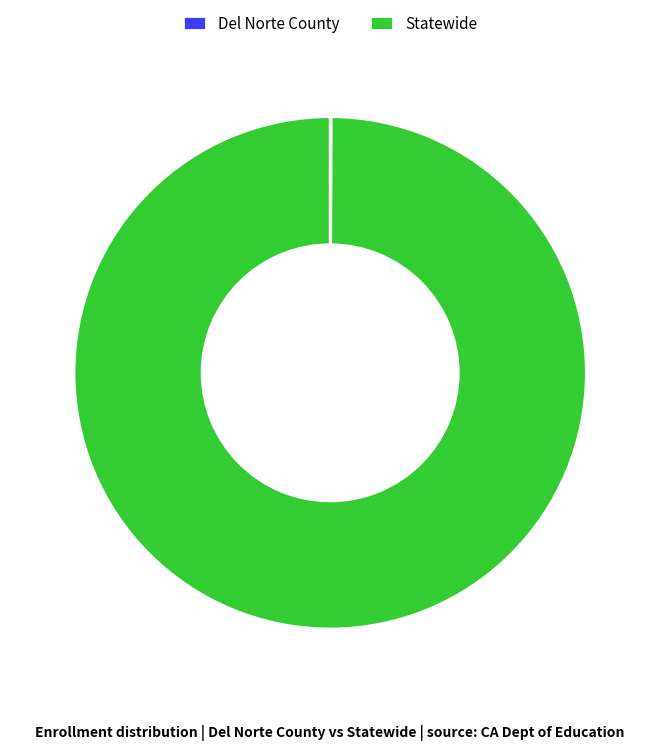

Which slice is the largest?

Statewide